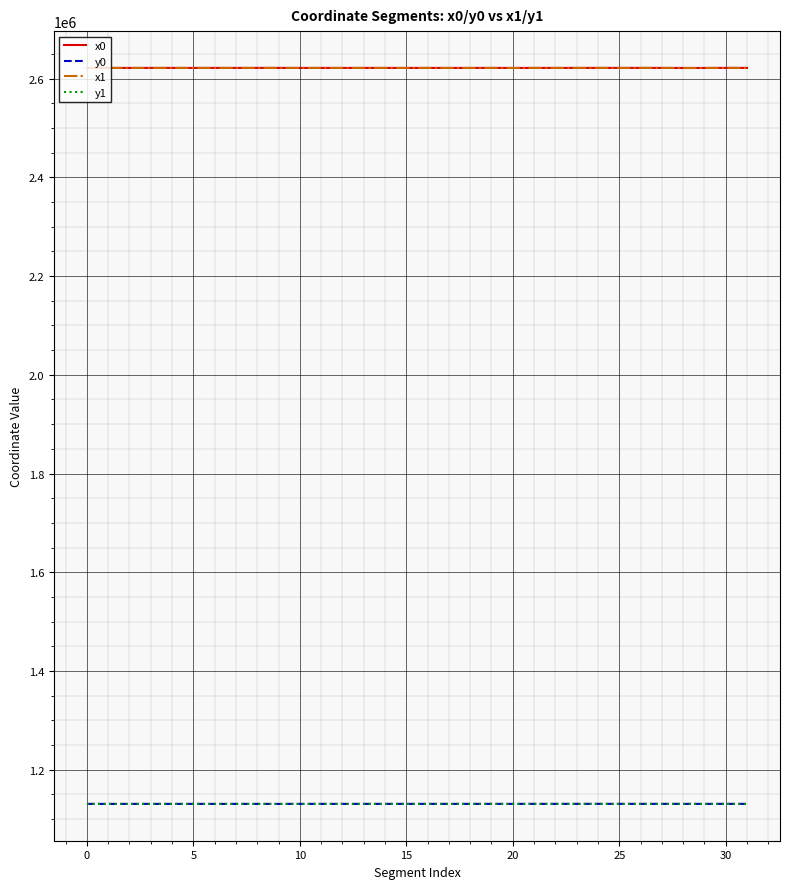

What is the minimum value for y0?

1130585.8